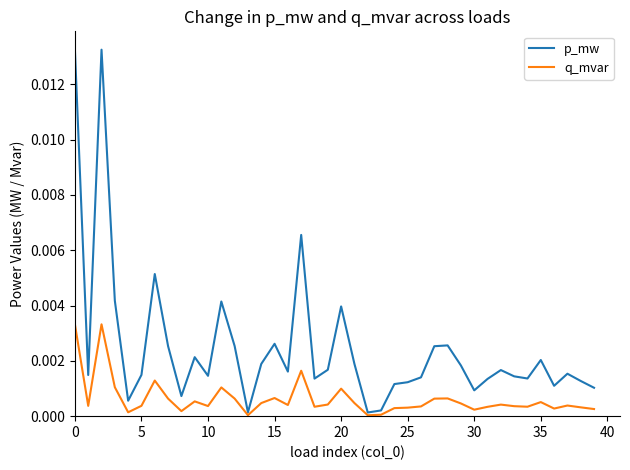

List the series in order of their peak value, highest first.

p_mw, q_mvar